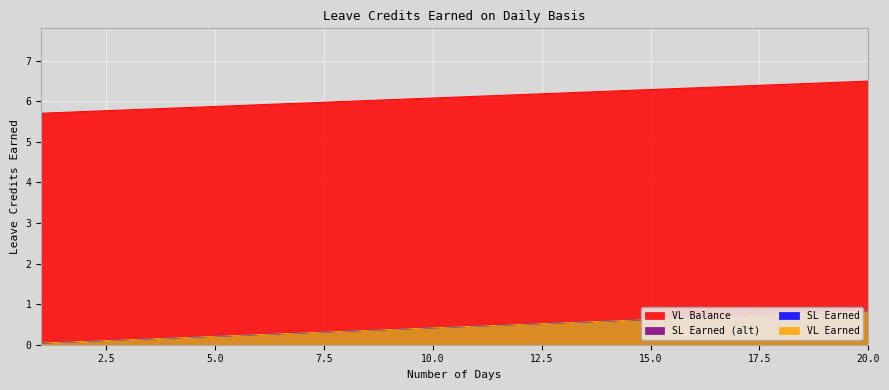

Which has a higher value, 9 or 8?

9